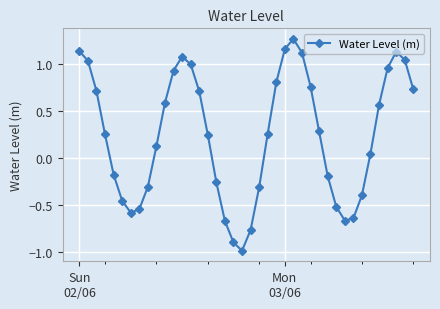

How many data points are less than 0?

16